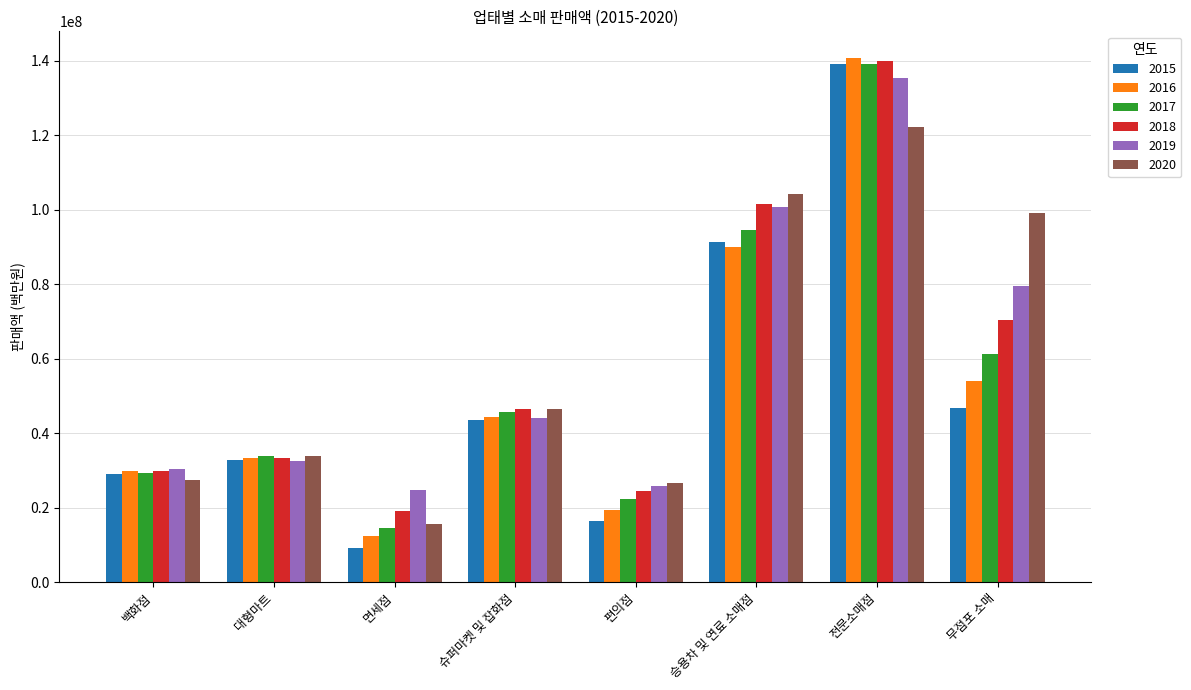

Reading left to right, what are all the values shown in this chart?

2015: 백화점=29028920	대형마트=32777579	면세점=9198423	슈퍼마켓 및 잡화점=43481224	편의점=16455791	승용차 및 연료 소매점=91303768	전문소매점=139282631	무점포 소매=46788881
2016: 백화점=29911411	대형마트=33234136	면세점=12275712	슈퍼마켓 및 잡화점=44368228	편의점=19481461	승용차 및 연료 소매점=90137665	전문소매점=140897820	무점포 소매=54046789
2017: 백화점=29324217	대형마트=33798158	면세점=14465845	슈퍼마켓 및 잡화점=45592914	편의점=22237893	승용차 및 연료 소매점=94508088	전문소매점=139120197	무점포 소매=61240692
2018: 백화점=29967537	대형마트=33453685	면세점=18960170	슈퍼마켓 및 잡화점=46457102	편의점=24406536	승용차 및 연료 소매점=101552456	전문소매점=139884444	무점포 소매=70322992
2019: 백화점=30386424	대형마트=32424643	면세점=24858610	슈퍼마켓 및 잡화점=44178237	편의점=25691628	승용차 및 연료 소매점=100646290	전문소매점=135393433	무점포 소매=79582386
2020: 백화점=27379576	대형마트=33777763	면세점=15505934	슈퍼마켓 및 잡화점=46471587	편의점=26522549	승용차 및 연료 소매점=104259430	전문소매점=122122357	무점포 소매=99180266